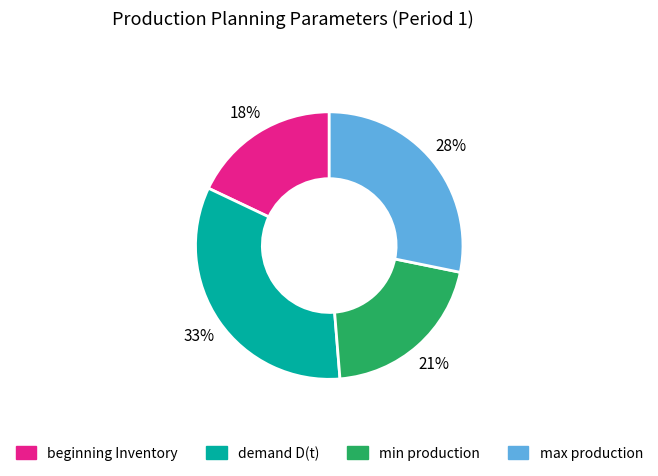

Does any single category account for the majority?

No